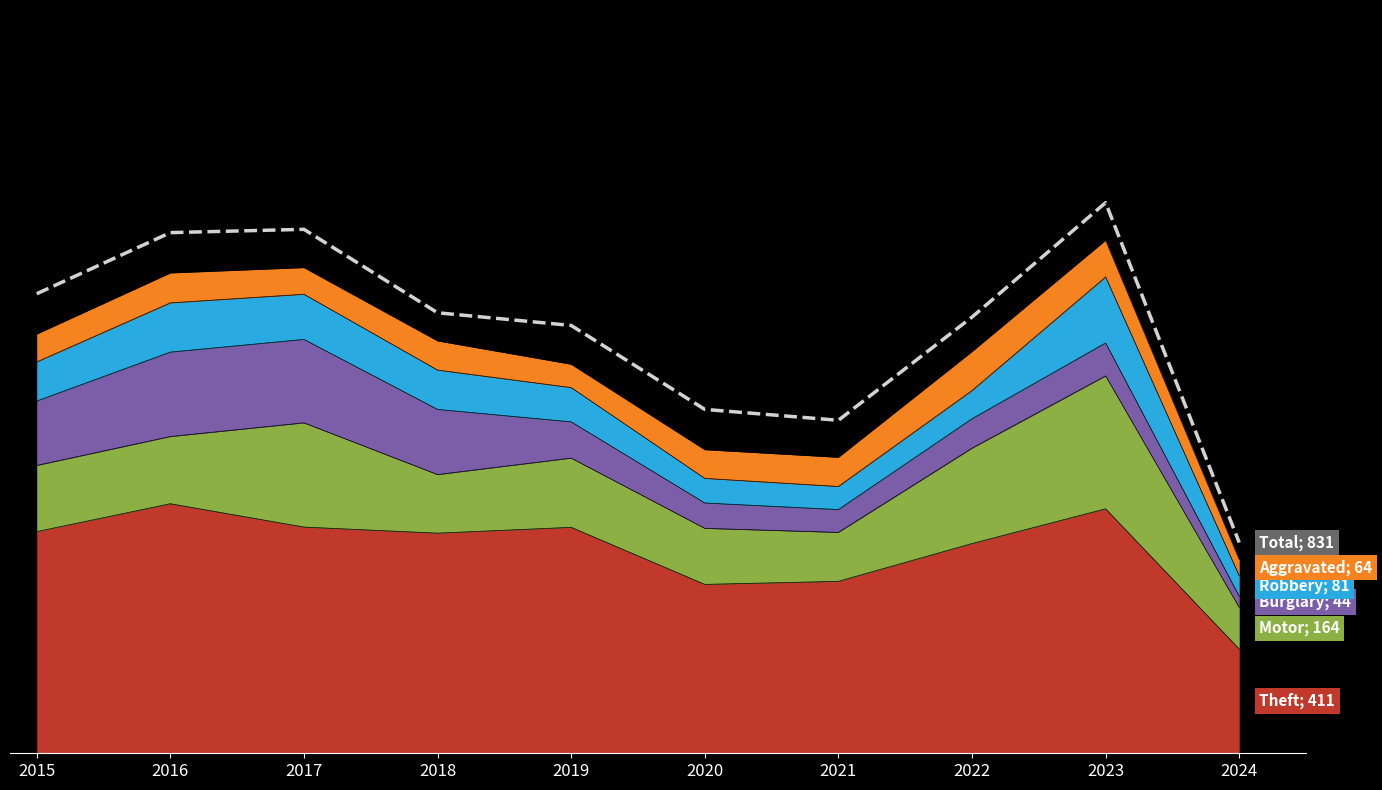

Which label corresponds to the smallest value in the chart?

2024